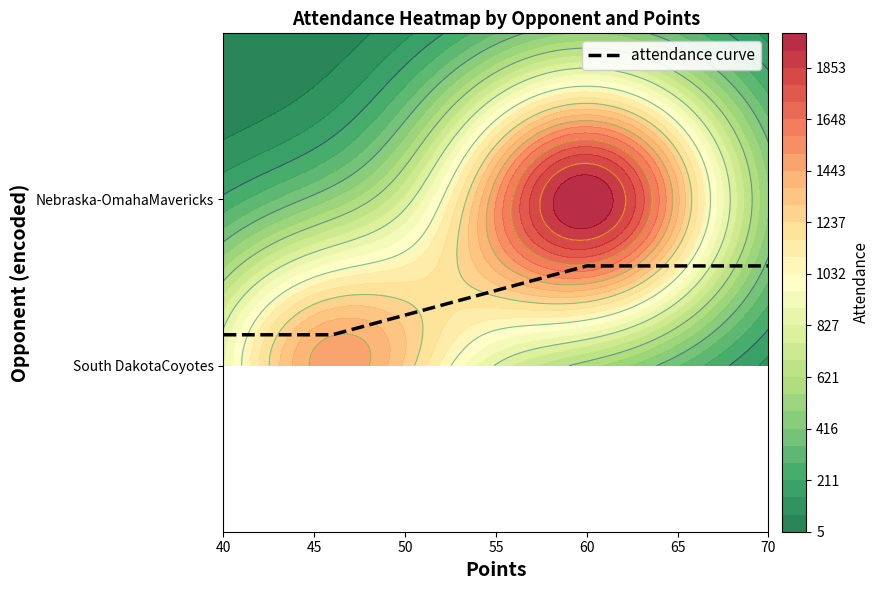

Reading left to right, what are all the values shown in this chart?

0.6	0.6	0.7	0.7	0.8	0.8	0.8